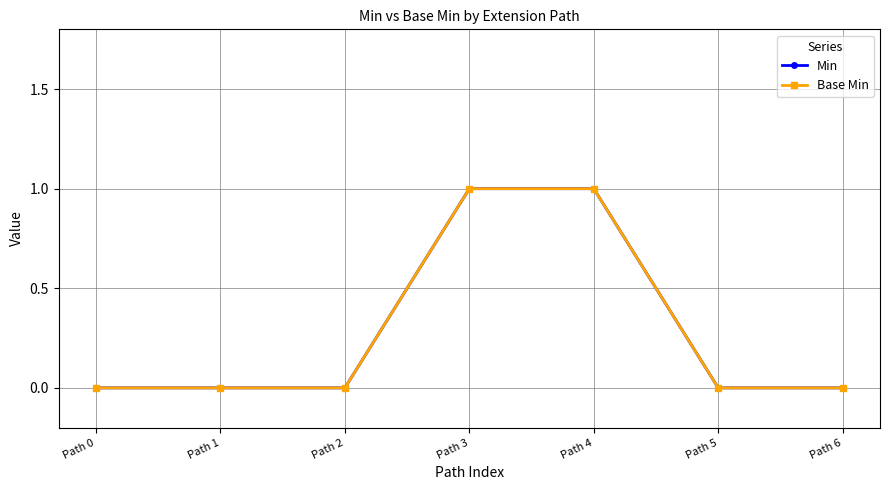

How many Base Min values are between 0 and 1?

7